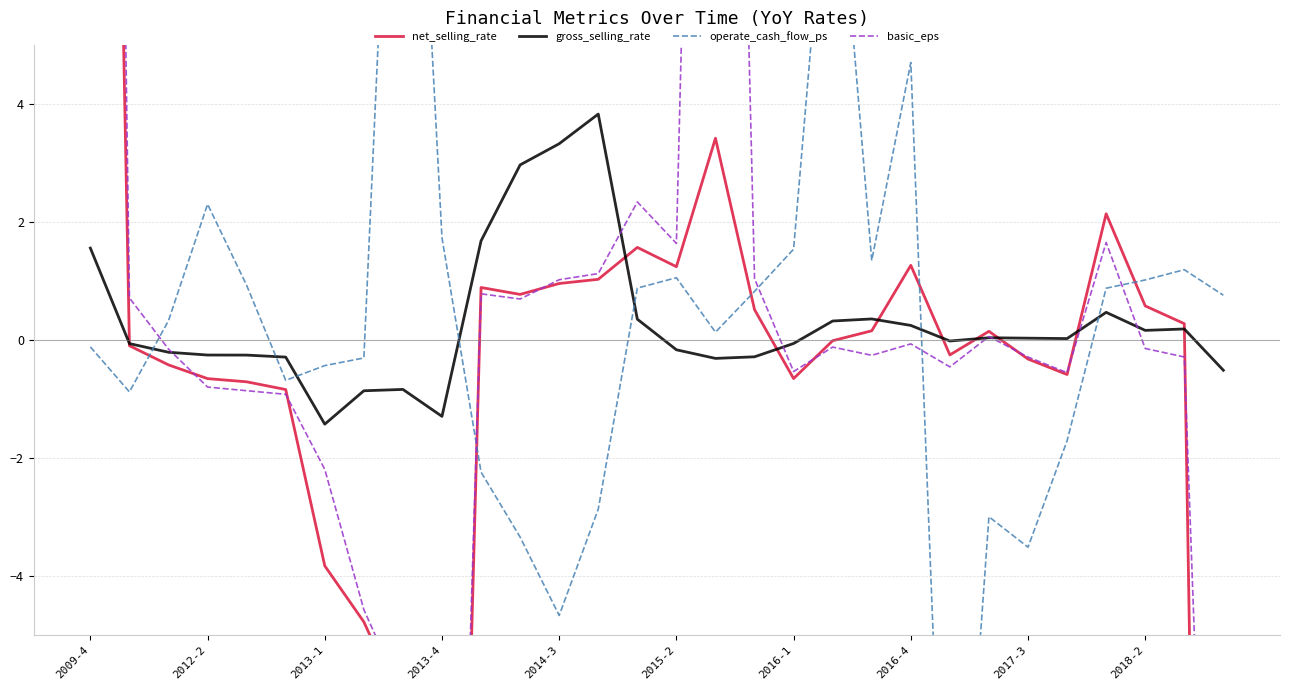

Is this an area chart (filled region under the line)?

No